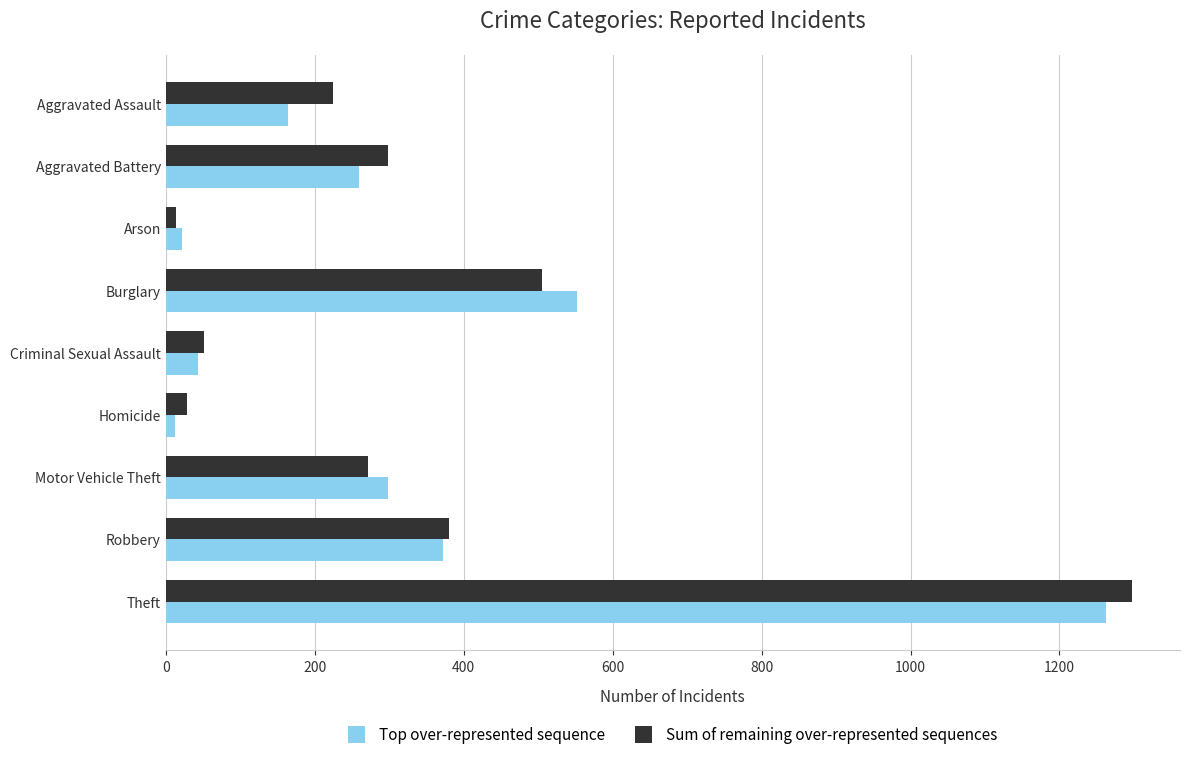

Which series changed the most between Motor Vehicle Theft and Theft?

Sum of remaining over-represented sequences